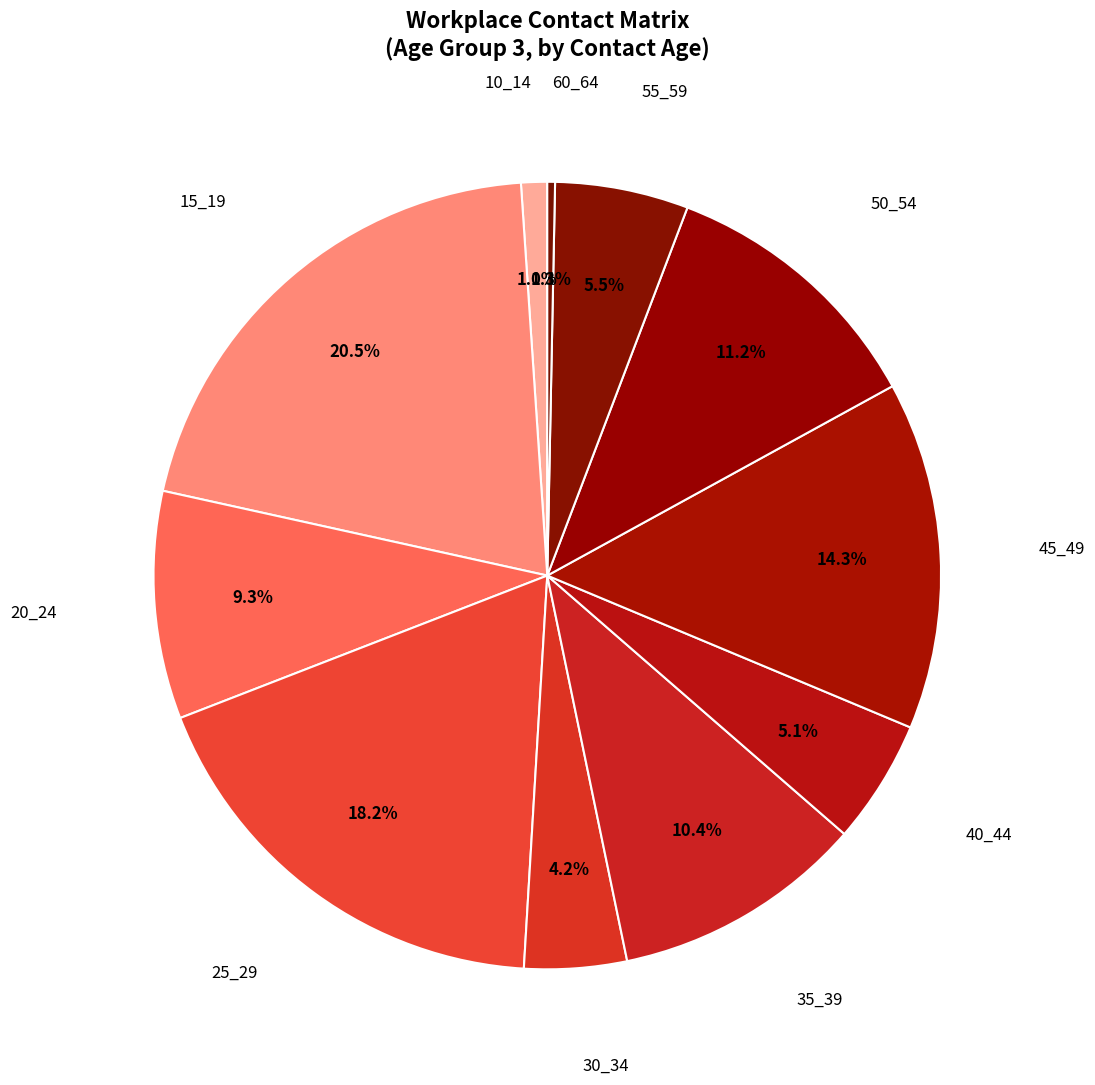

How many slices are in this pie chart?

11